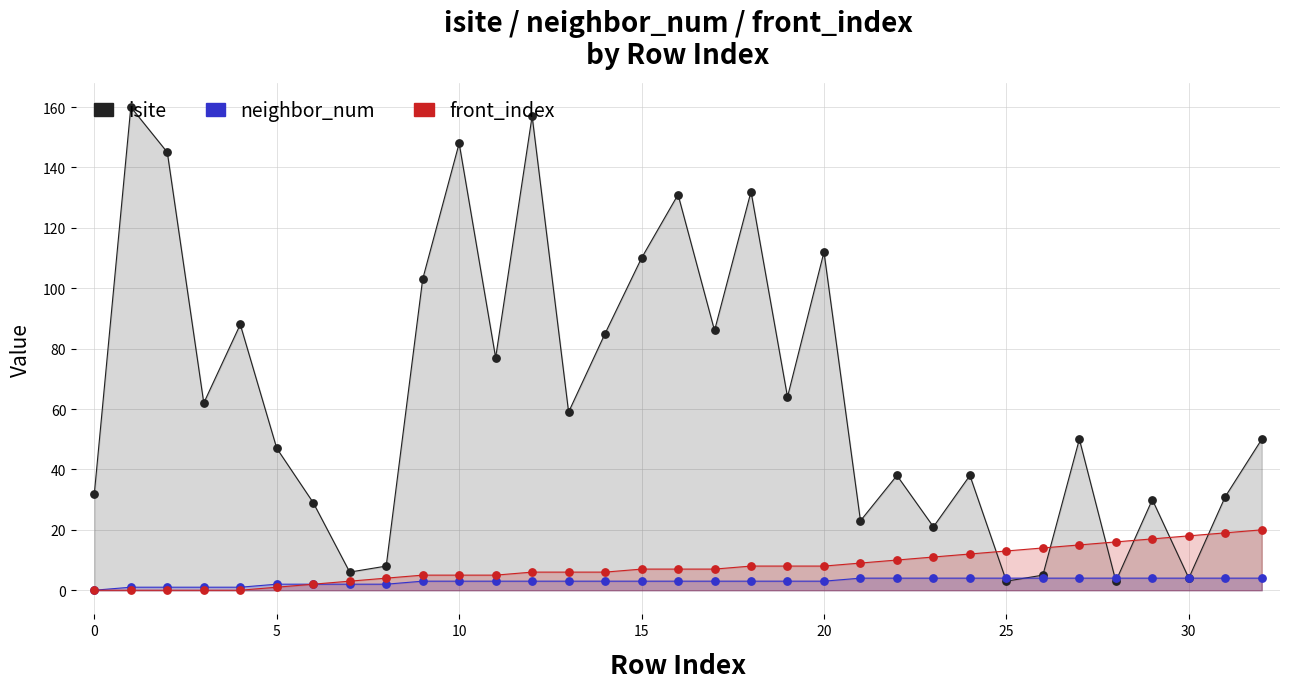

At which category is the sum across all series the highest?

12